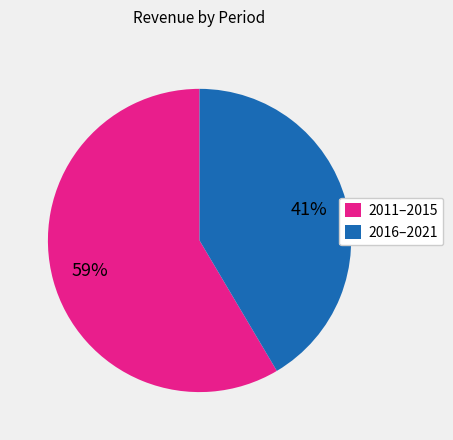

Is it true that 2016–2021 is 41% of the pie?

True